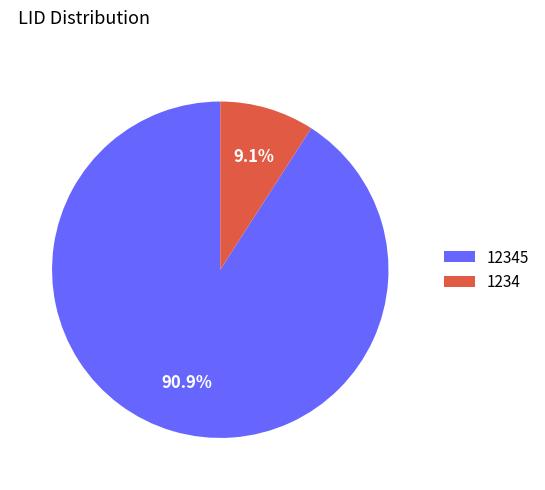

How many segments does this pie chart have?

2